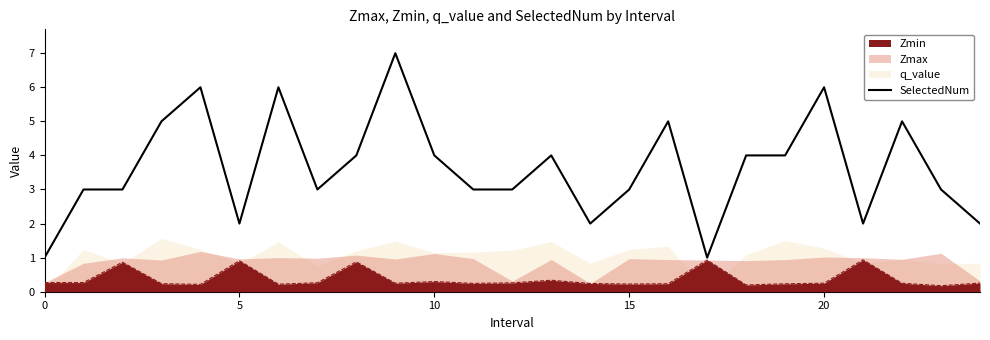

Reading left to right, extract all data points from this chart.

1	3	3	5	6	2	6	3	4	7	4	3	3	4	2	3	5	1	4	4	6	2	5	3	2